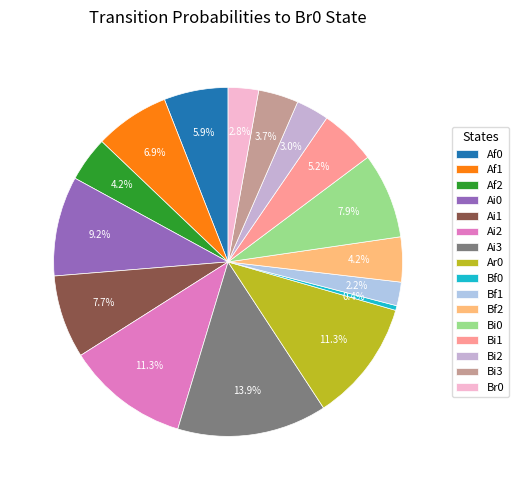

What is the largest slice in the pie chart?

Ai3